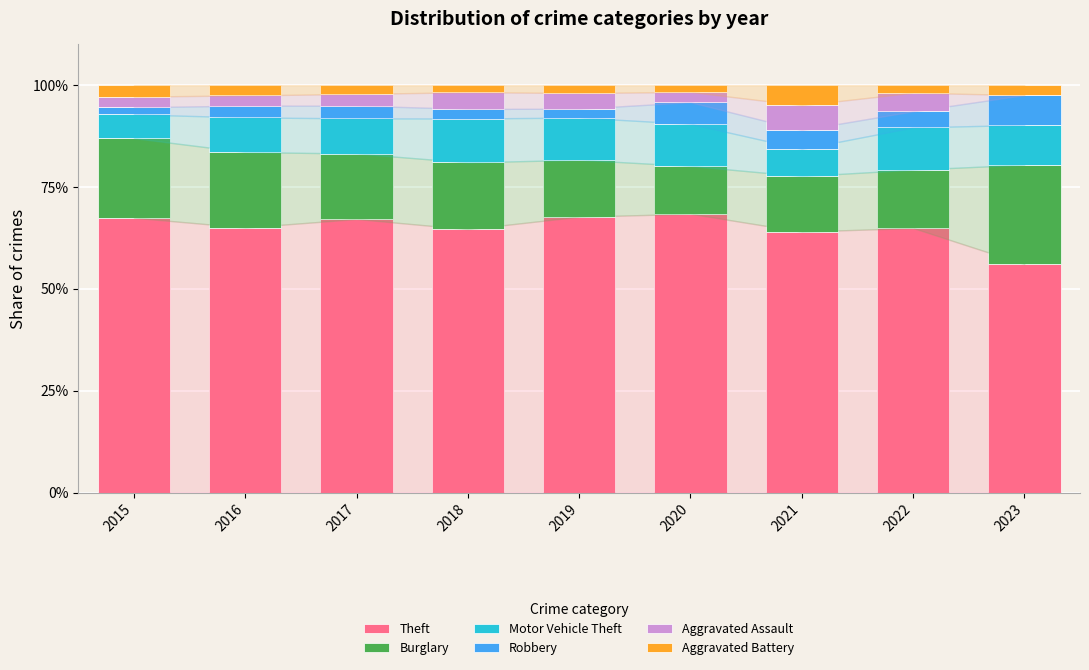

List the series in order of their peak value, lowest first.

Aggravated Battery, Aggravated Assault, Robbery, Motor Vehicle Theft, Burglary, Theft